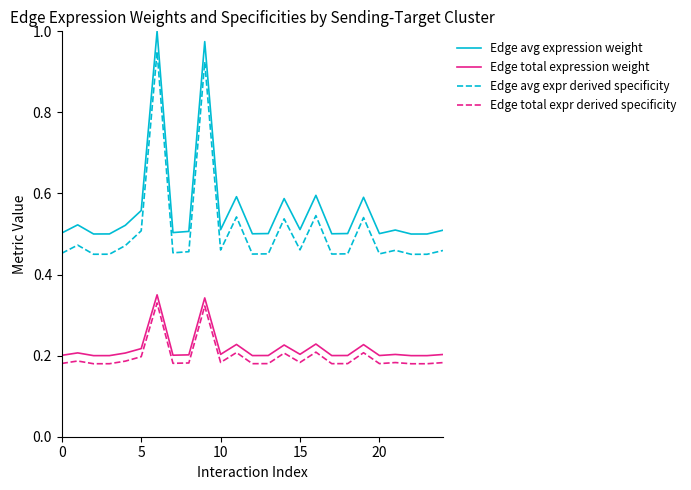

True or false: Edge total expr derived specificity and Edge avg expr derived specificity intersect in this chart.

False